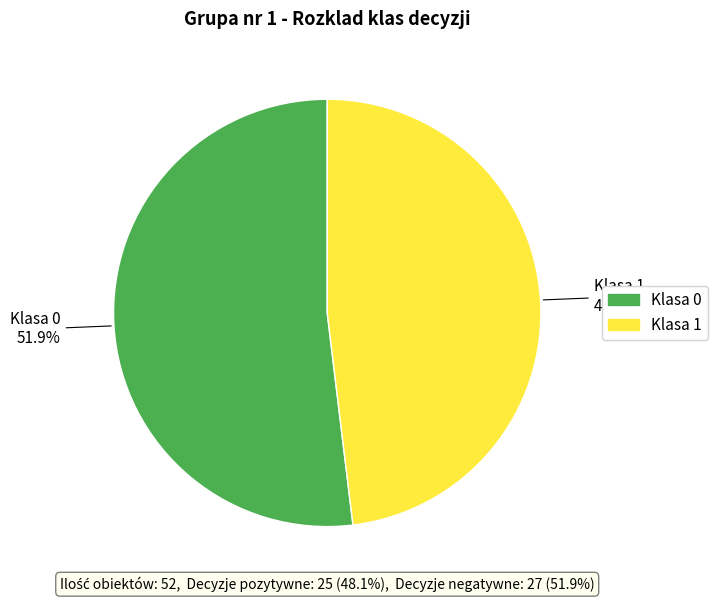

Rank the categories by value from lowest to highest.

Klasa 1, Klasa 0